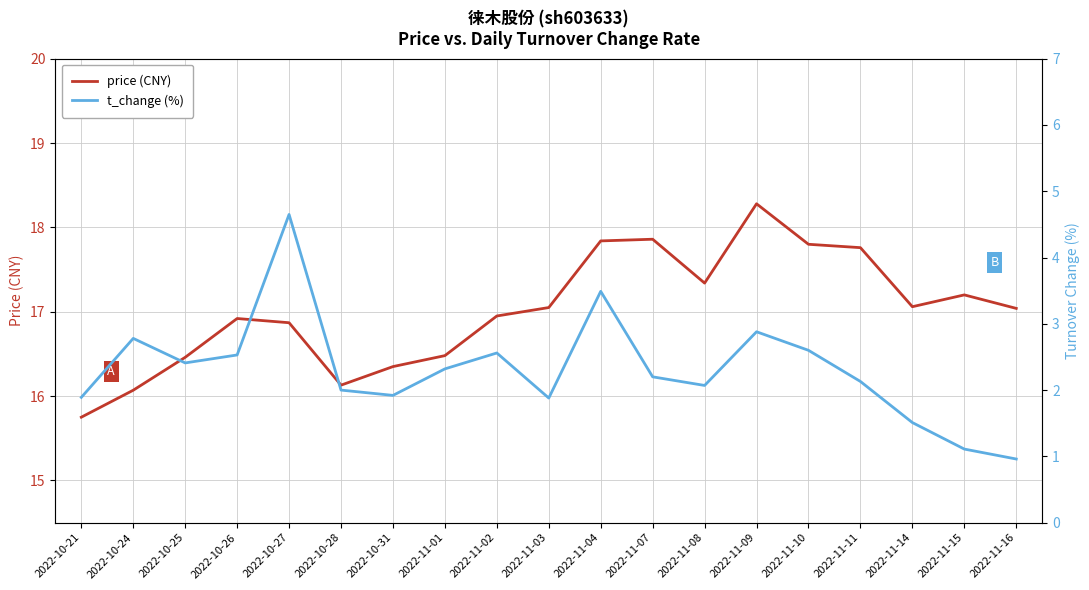

In t_change (%), how many points are lower than both neighbors (excluding endpoints)?

4